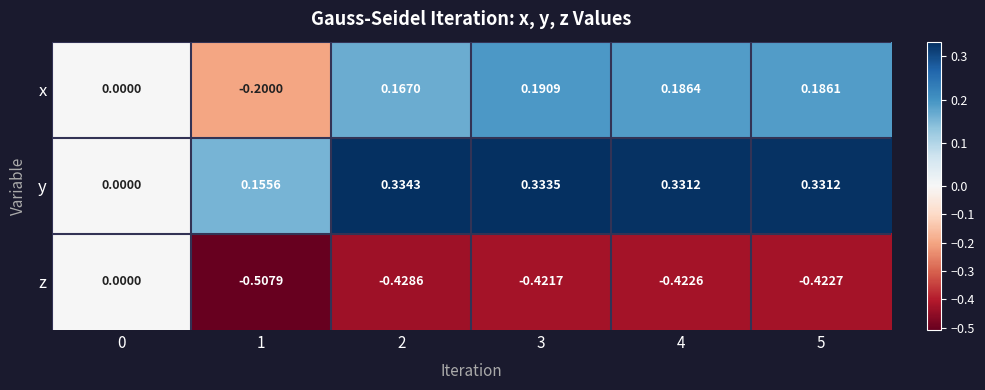

How many values in x are below zero?

1